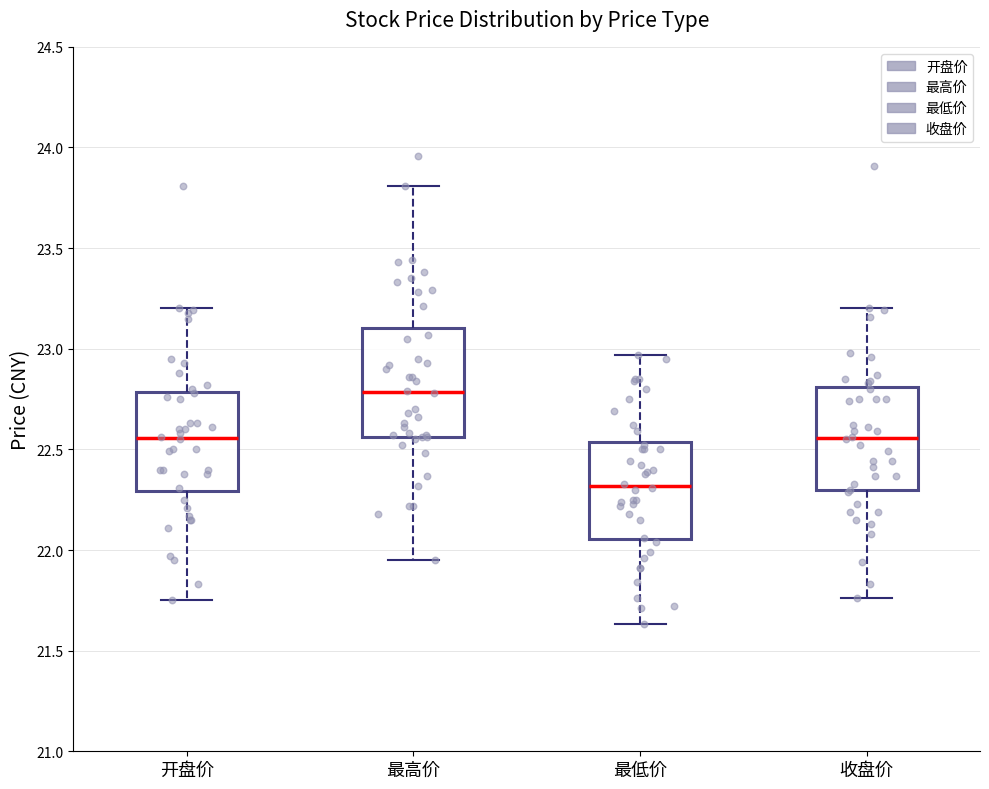

Reading left to right, read every box against the y-axis: the position of its median line, the range the box covers, and the ends of its whiskers. The values are not printed on the chart, so give them approximately, as read against the axis.

开盘价: median 22.55, box 22.30 to 22.80, whiskers 21.75 to 23.20
最高价: median 22.80, box 22.55 to 23.10, whiskers 21.95 to 23.80
最低价: median 22.30, box 22.05 to 22.55, whiskers 21.65 to 22.95
收盘价: median 22.55, box 22.30 to 22.80, whiskers 21.75 to 23.20